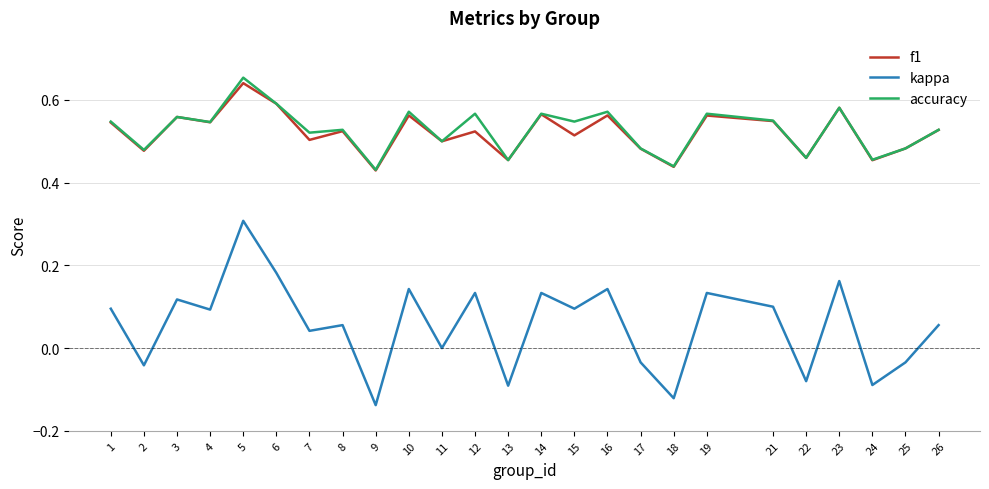

True or false: f1 has a value of 0.5 at 17.

True